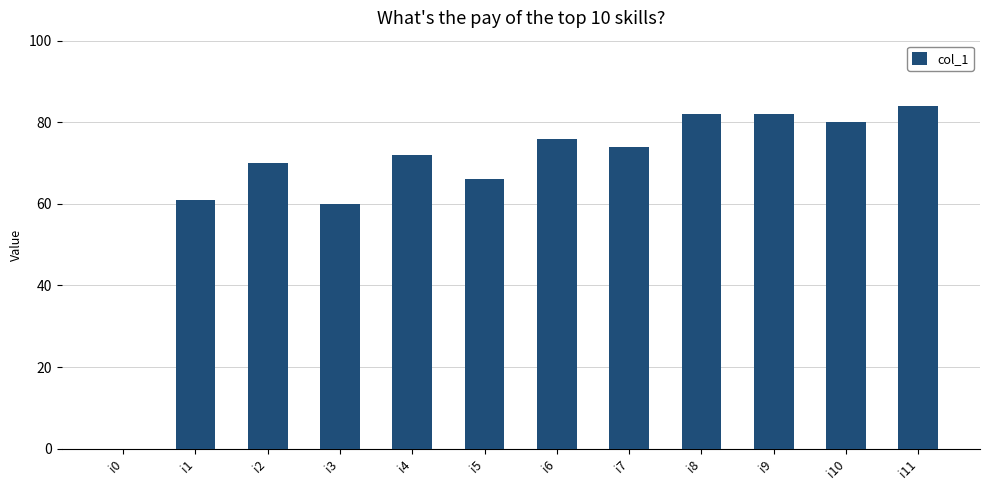

What is the sum of the values at i7 and i3?

134